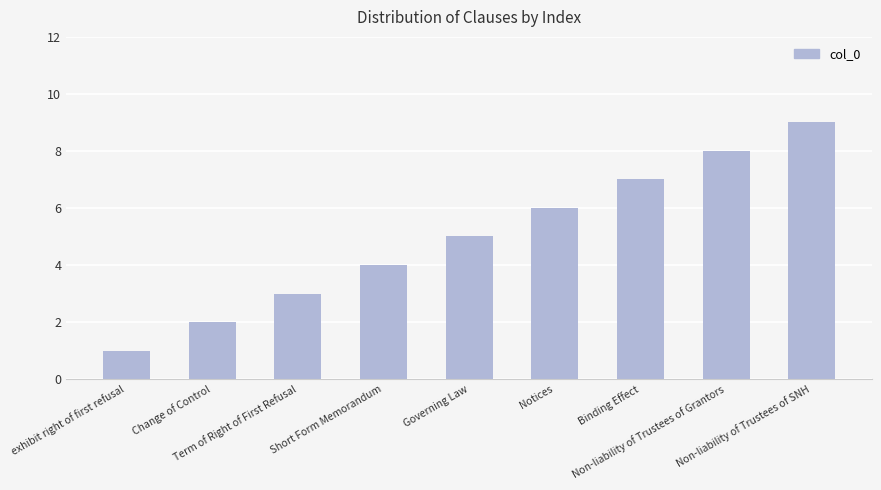

Approximately how many times larger is the value at Change of Control compared to Governing Law?

0.4